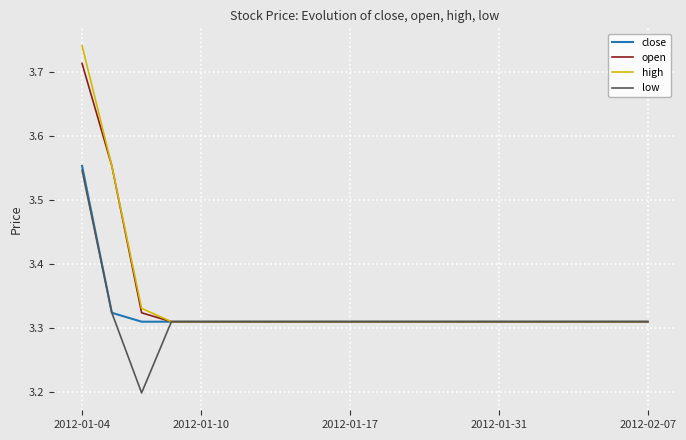

Which series has the largest range (max minus min)?

high